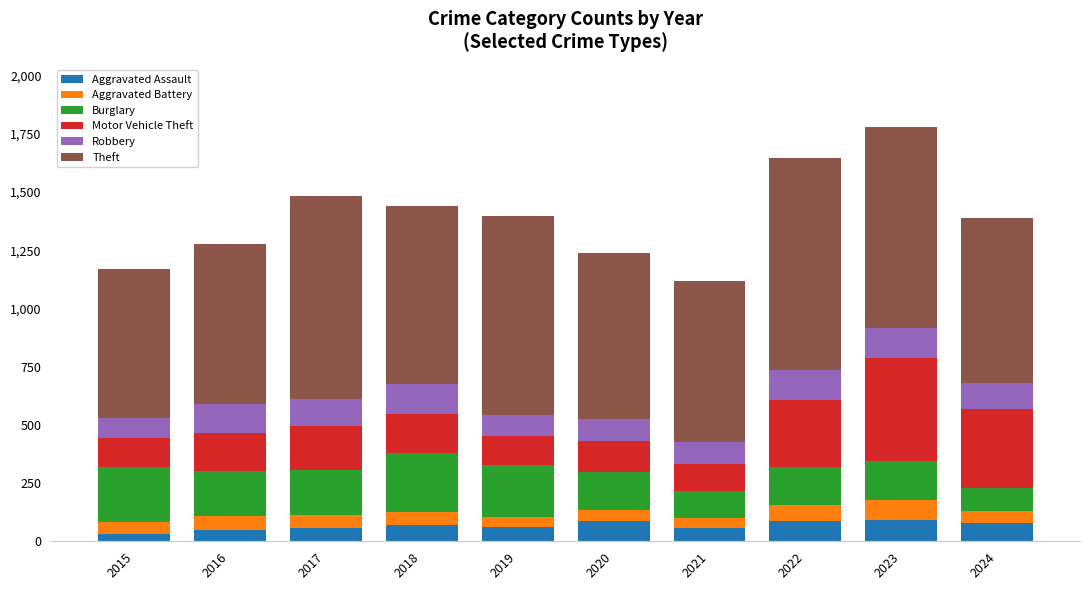

The Aggravated Assault series shows 59 at 2017. True or false?

True